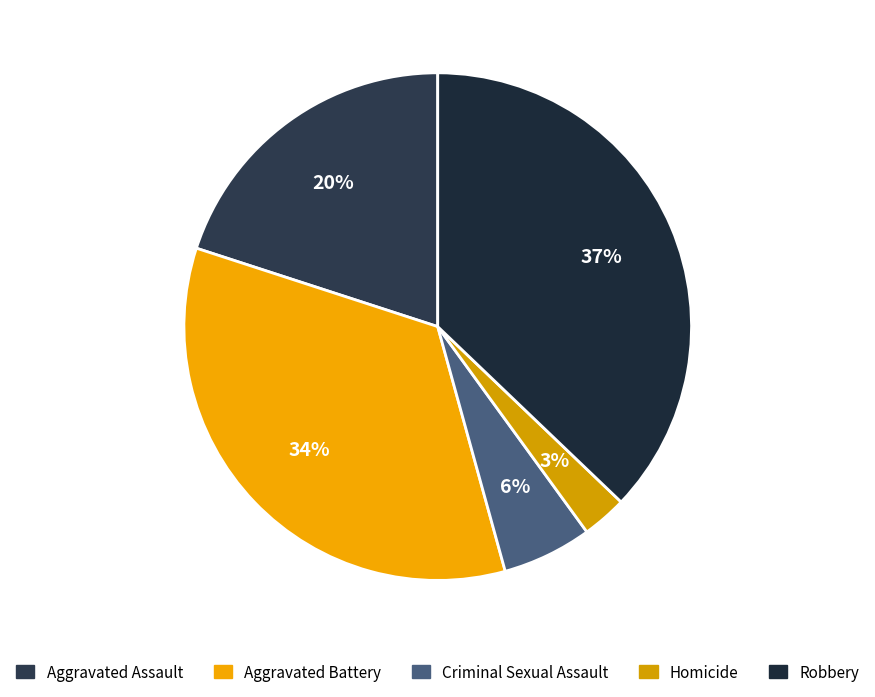

Rank the categories by value from lowest to highest.

Homicide, Criminal Sexual Assault, Aggravated Assault, Aggravated Battery, Robbery